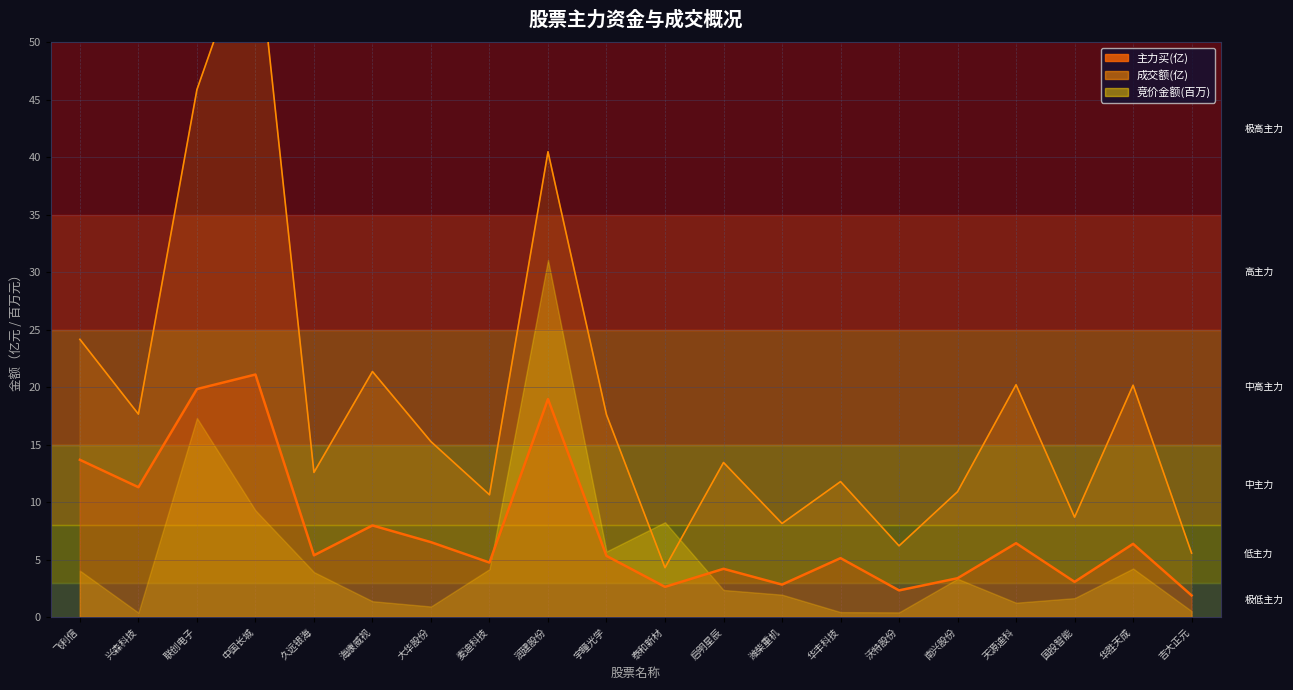

What is the label of the 7th point from the right?

华丰科技